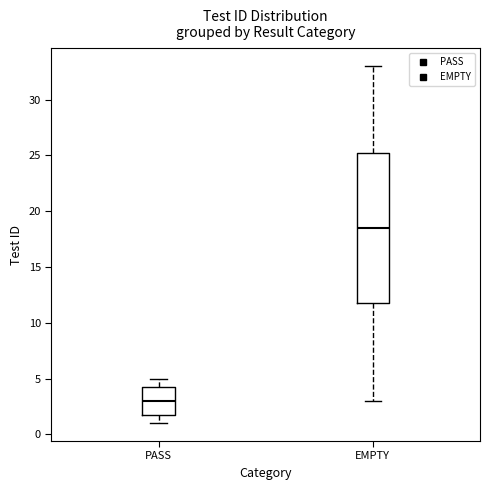

Reading left to right, read every box against the y-axis: the position of its median line, the range the box covers, and the ends of its whiskers. The values are not printed on the chart, so give them approximately, as read against the axis.

PASS: median 3.0, box 2.0 to 4.5, whiskers 1.0 to 5.0
EMPTY: median 18.5, box 12.0 to 25.5, whiskers 3.0 to 33.0